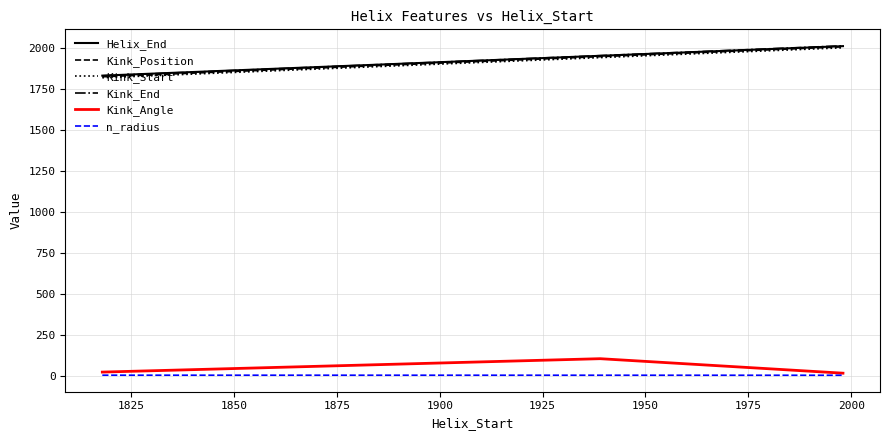

What is the minimum value for Kink_Position?

1823.0